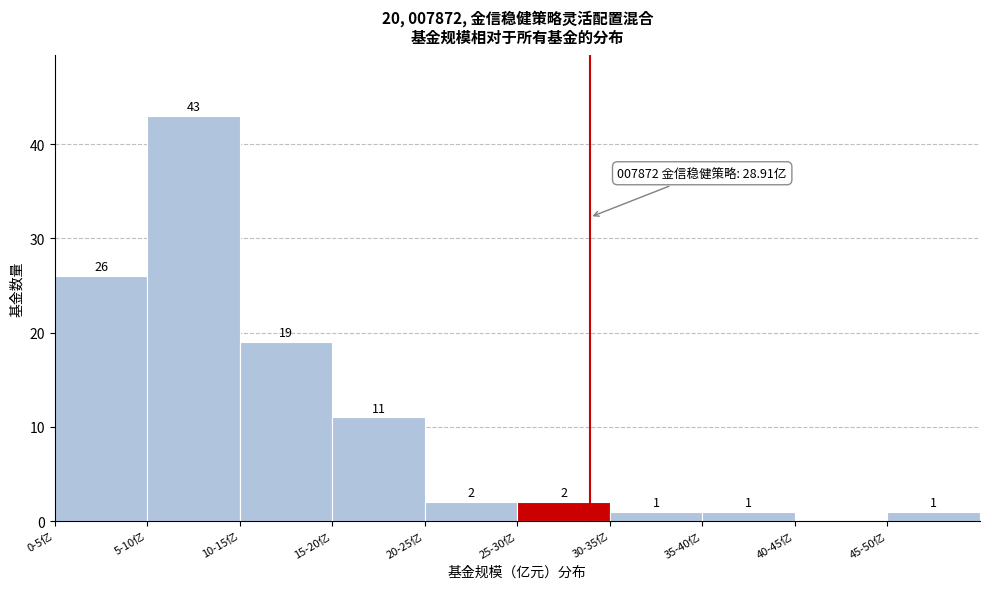

Reading left to right, transcribe all the data shown in this chart.

0-5亿=26	5-10亿=43	10-15亿=19	15-20亿=11	20-25亿=2	25-30亿=2	30-35亿=1	35-40亿=1	40-45亿=0	45-50亿=1